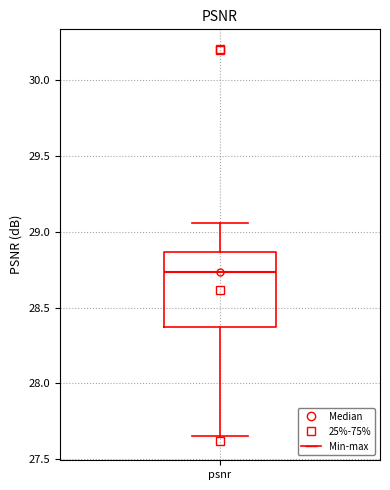

Where does the lower whisker of the box for psnr end on the y-axis? The values are not printed on the chart, so give them approximately, as read against the axis.

27.65